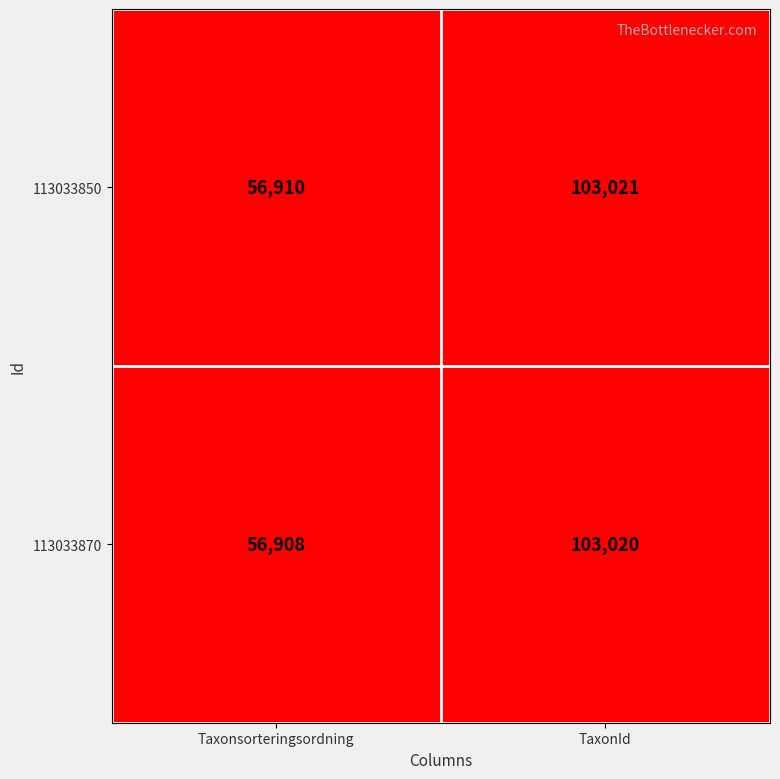

What is the average value of the 113033850 series?

79966